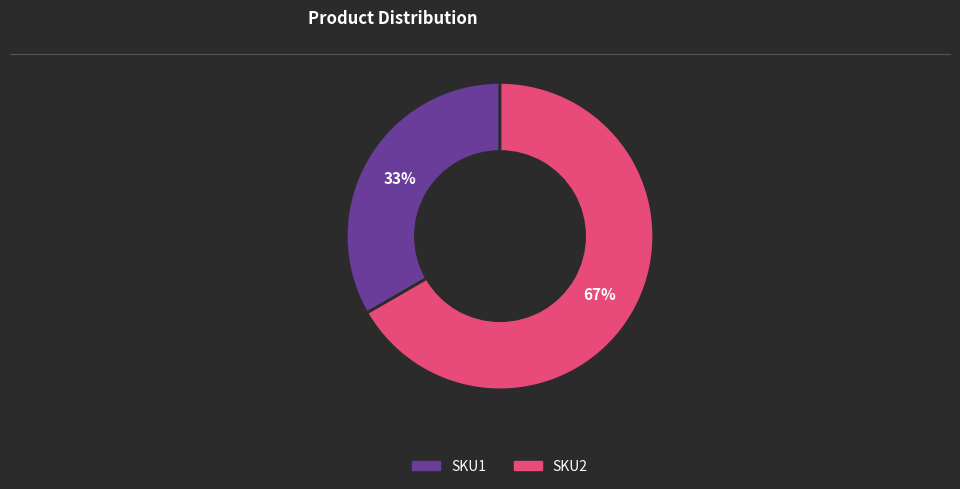

Is there a majority slice in this chart?

Yes